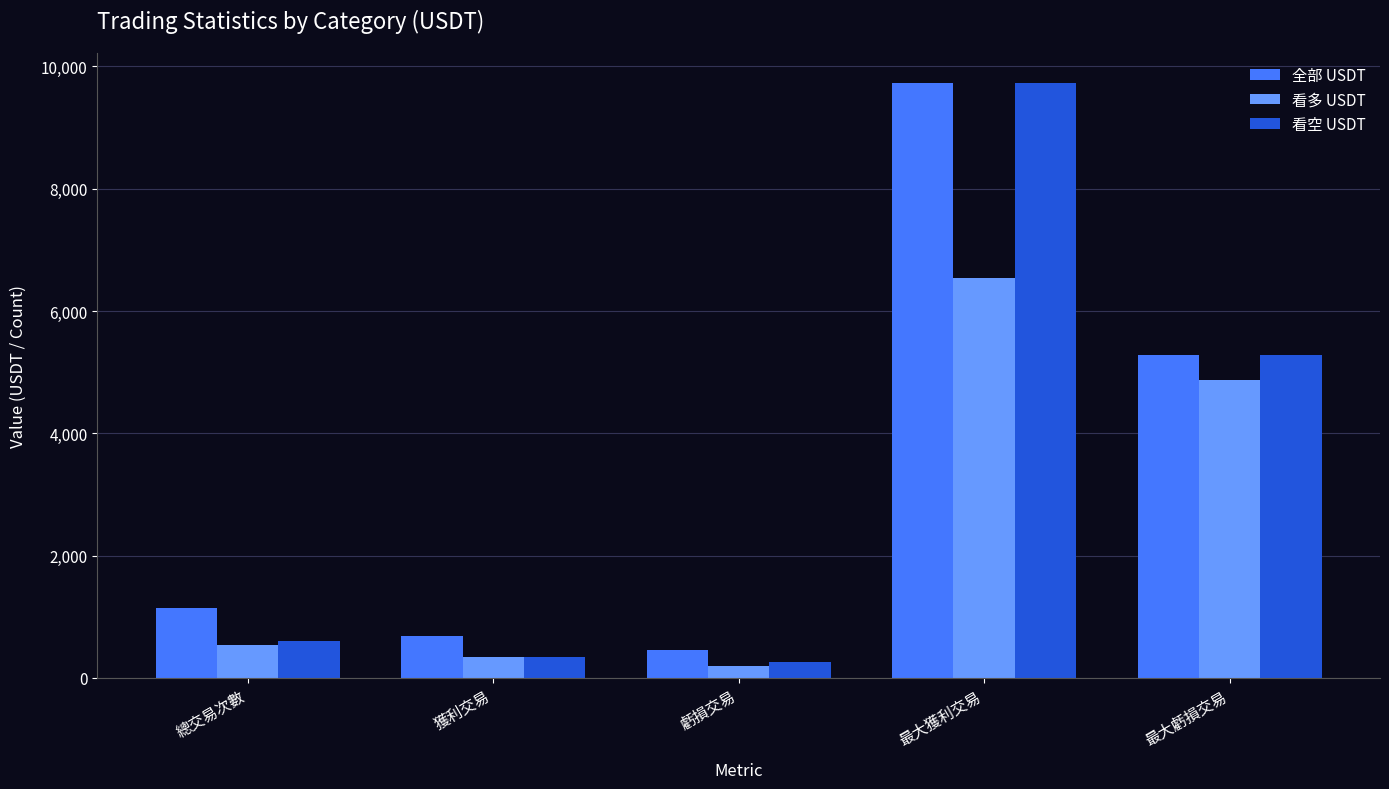

Rank the series by their average value, from lowest to highest.

看多 USDT, 看空 USDT, 全部 USDT